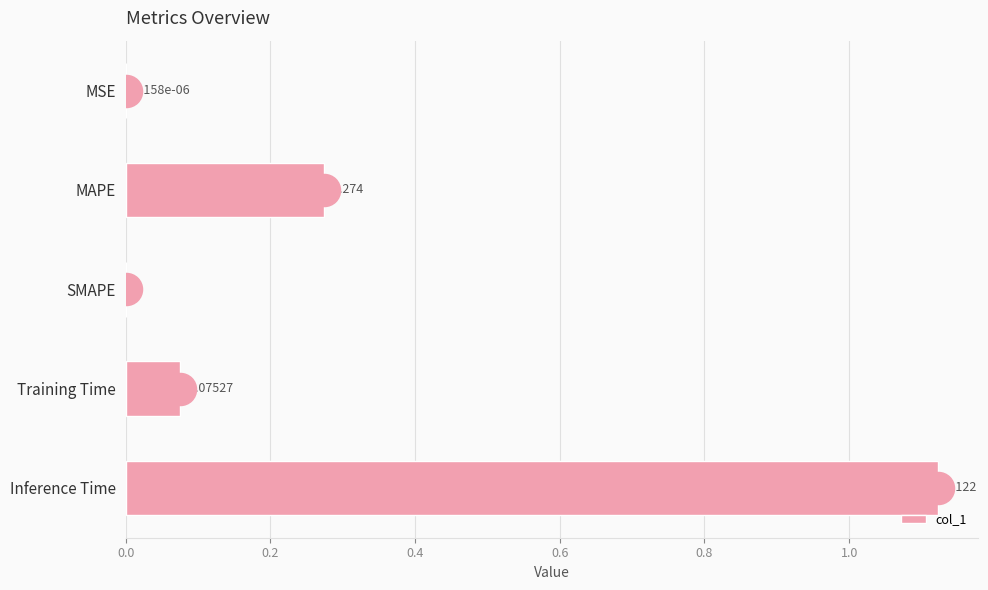

Are the bars horizontal?

Yes